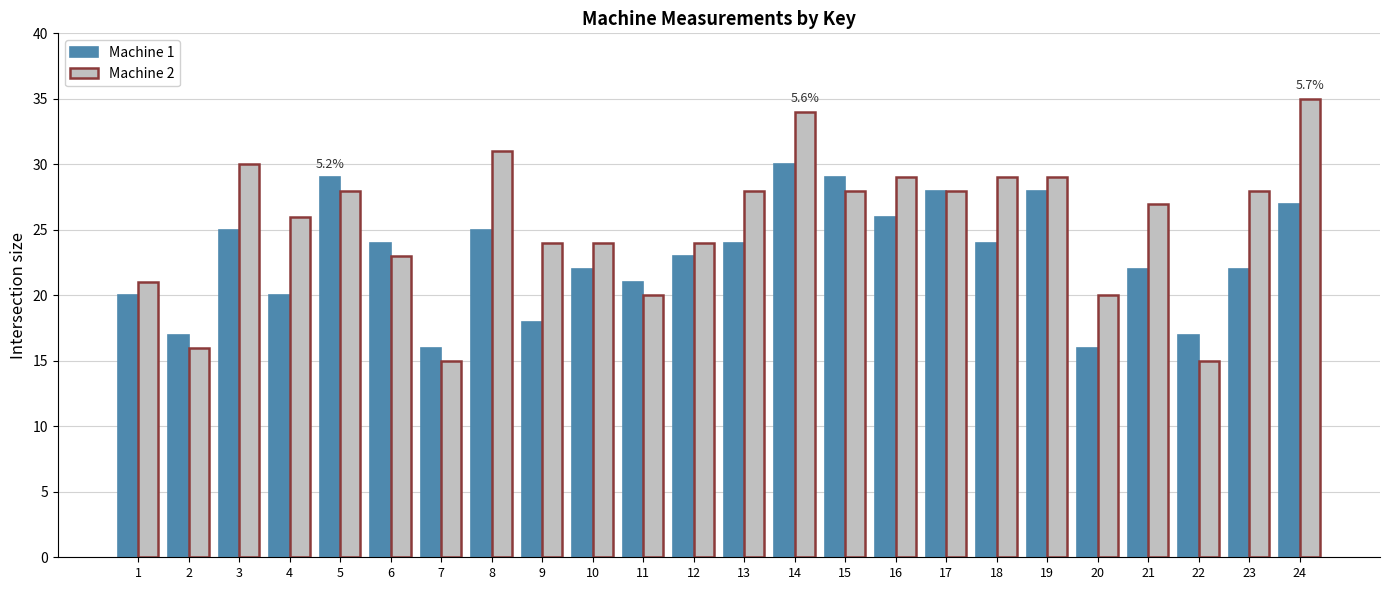

Which series has the largest total across all categories?

Machine 2